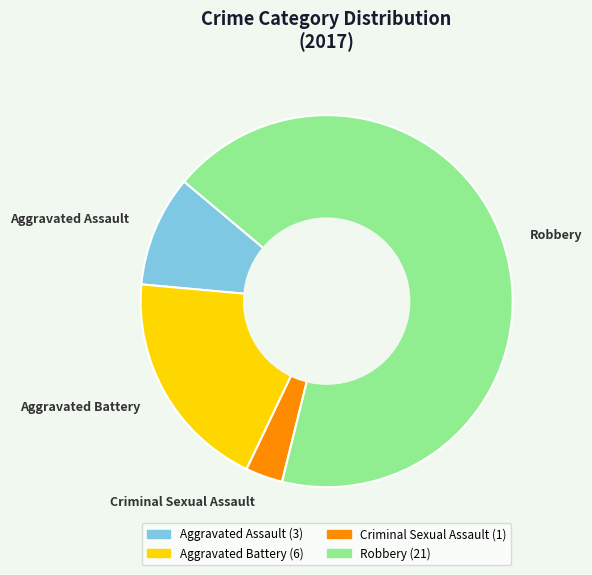

Does Criminal Sexual Assault represent more than half of the total?

No